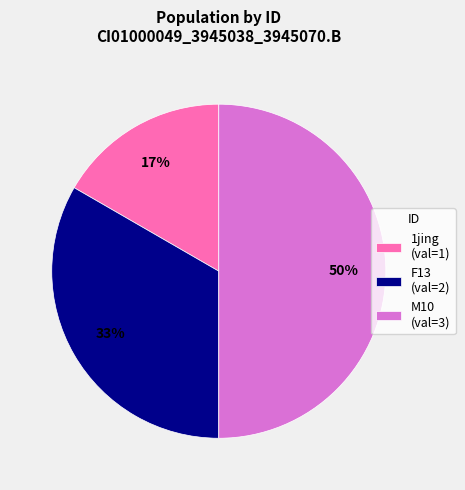

Count the number of slices in the pie.

3